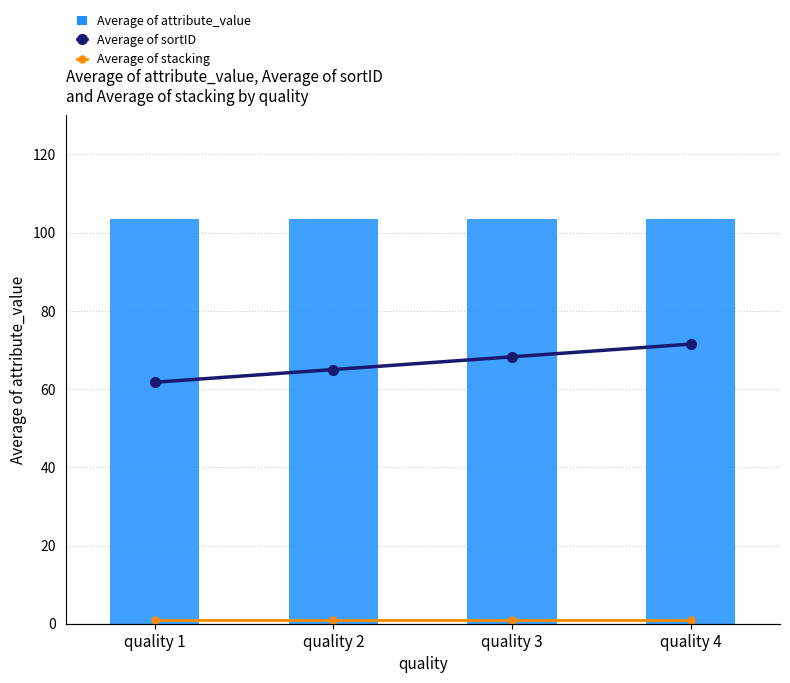

Which has a higher value, quality 2 or quality 1?

quality 2